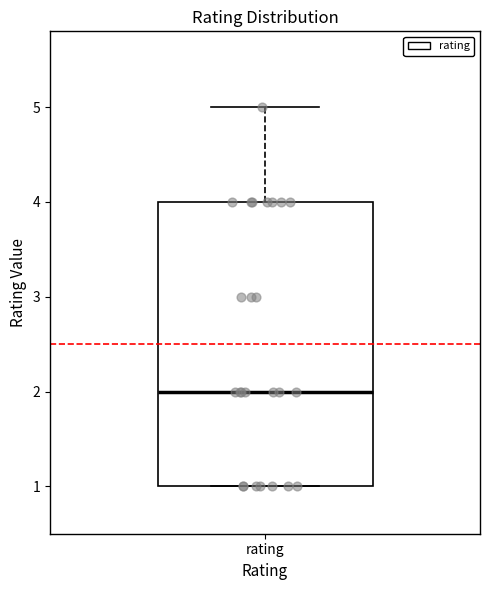

Transcribe this box plot: give where the median line is, the range the box spans, and where the two whiskers end, as read against the y-axis. The values are not printed on the chart, so give them approximately, as read against the axis.

median 2, box 1 to 4, whiskers 1 to 5